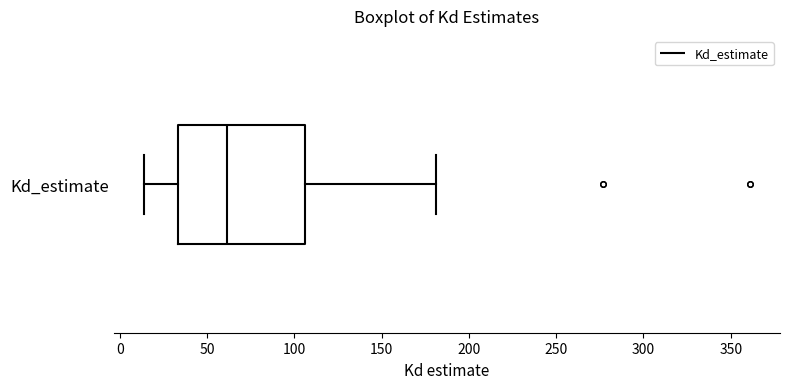

Where is the right edge of the box for Kd_estimate on the x-axis? The values are not printed on the chart, so give them approximately, as read against the axis.

105